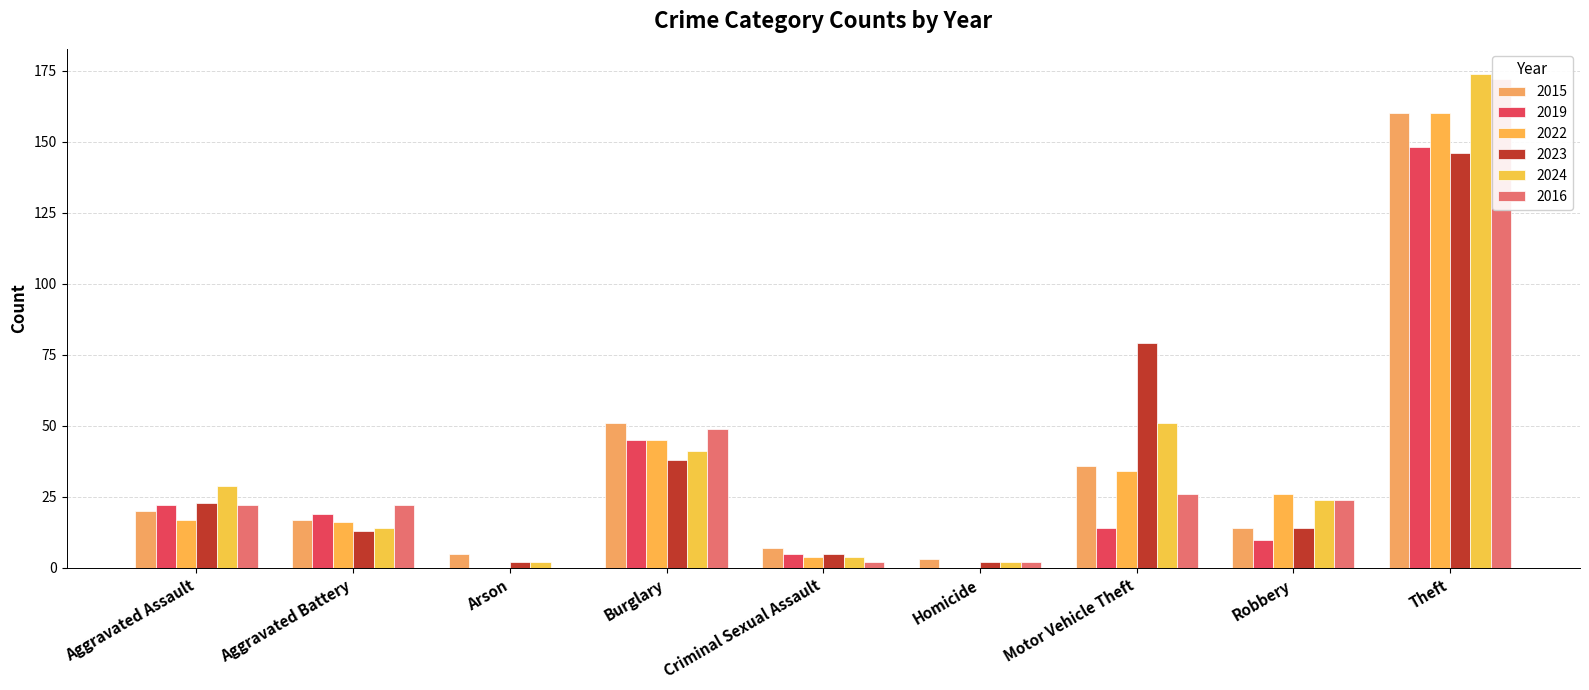

What is the value of the 2023 bar at the 5th from the left?

5